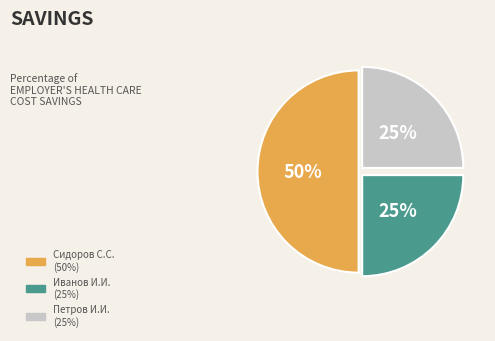

Combined, do Иванов И.И. and Сидоров С.С. account for over 50%?

Yes